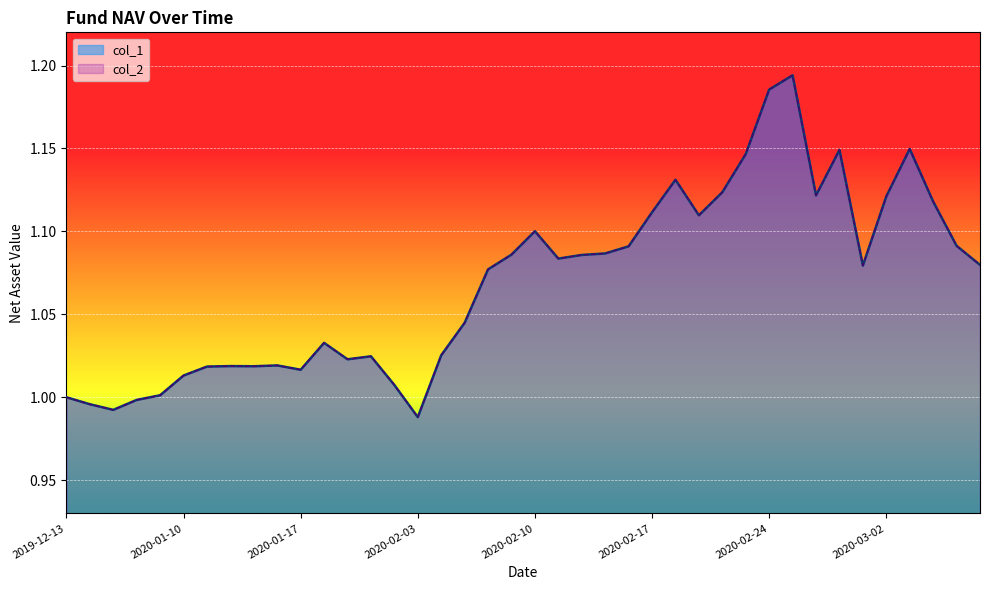

True or false: col_2 and col_1 intersect in this chart.

False